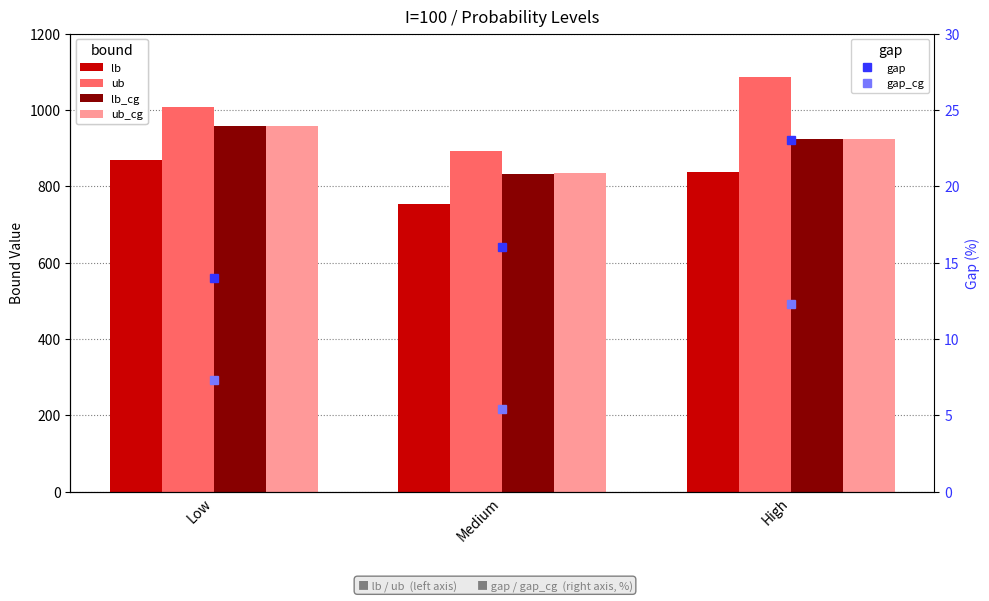

What is the difference between the maximum and second lowest values in the lb_cg series?

34.7